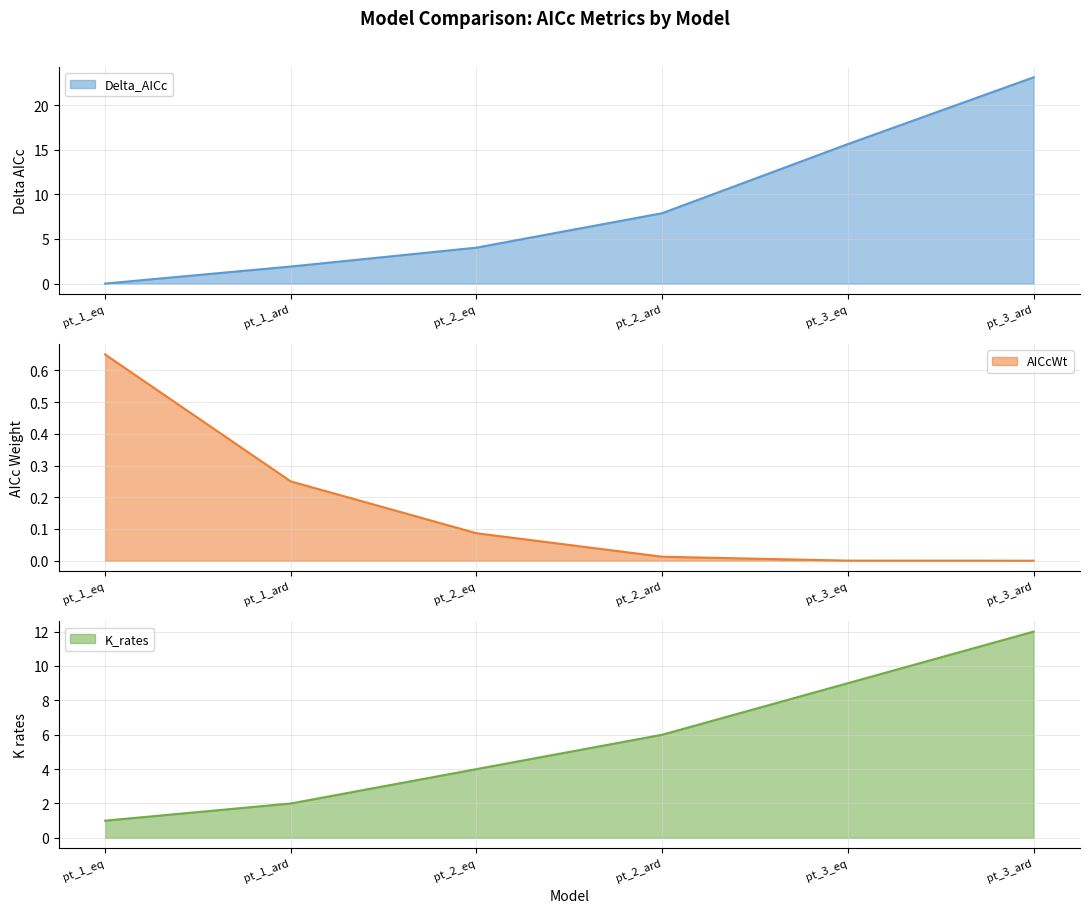

Which series has the widest spread of values?

Delta_AICc